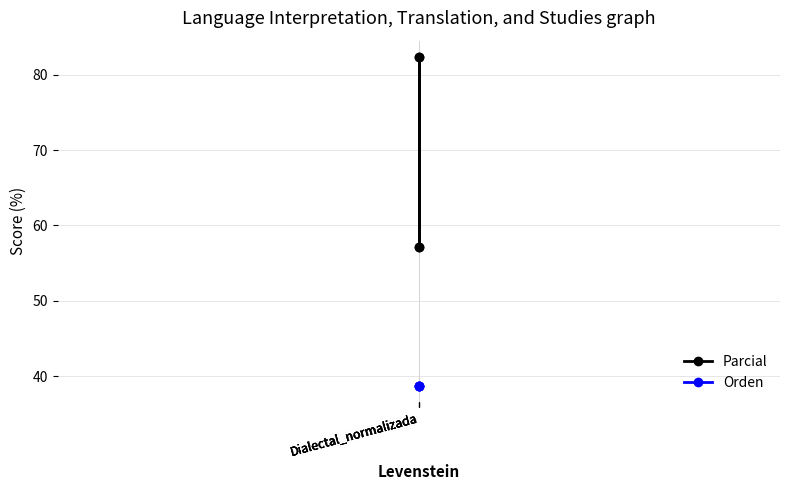

What is the average value of the Orden series?

38.7